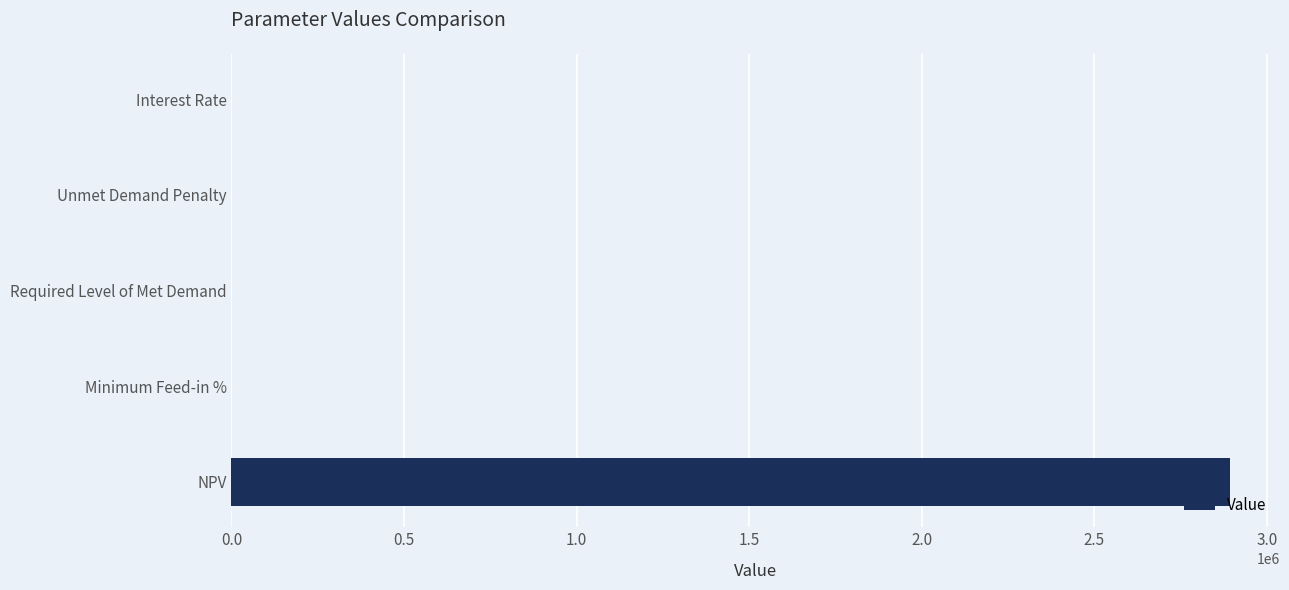

What is the maximum value shown in the chart?

2893942.3